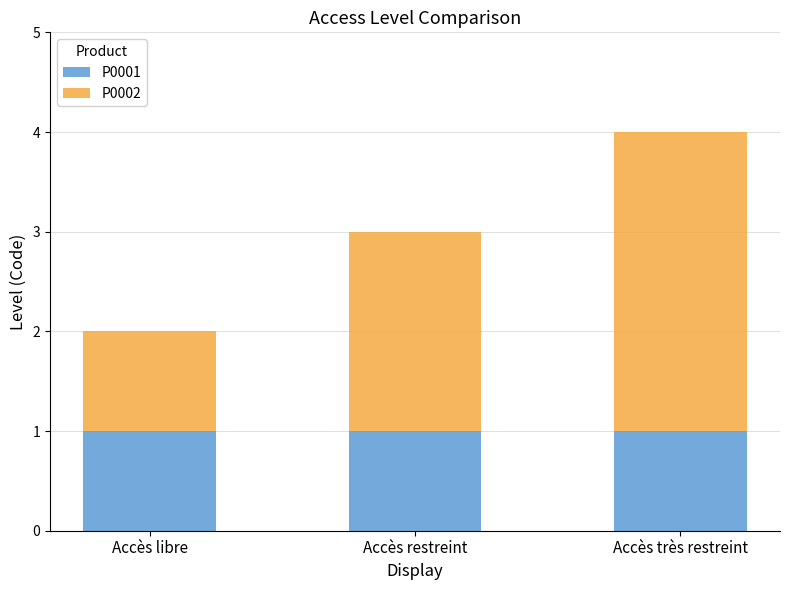

Are the bars grouped side by side (vs. stacked)?

No